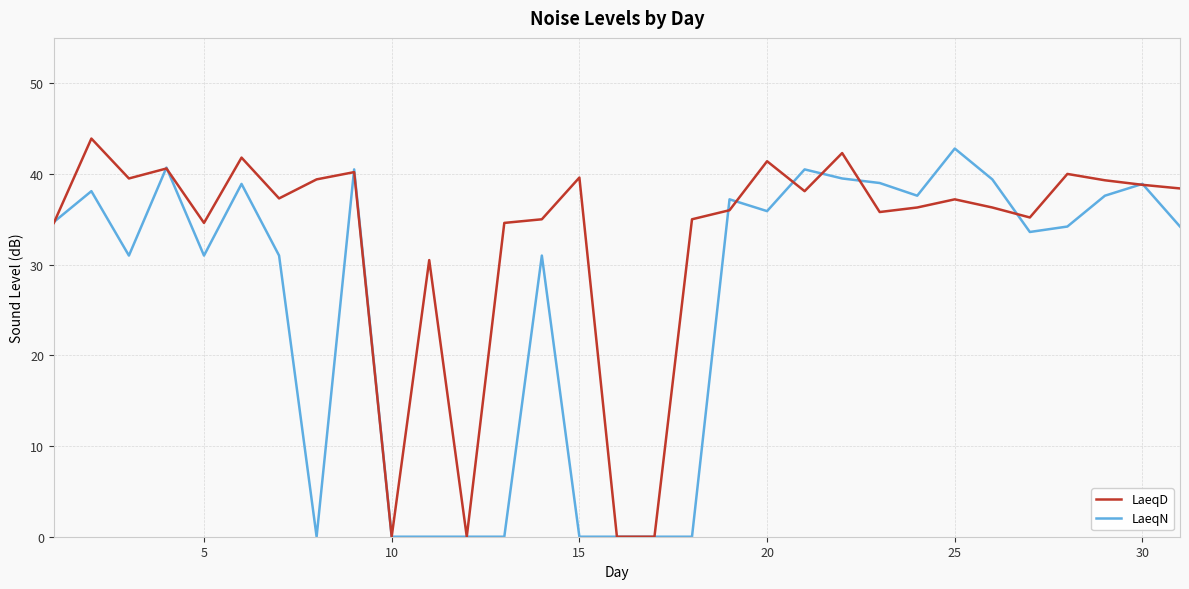

Which series has the largest total across all categories?

LaeqD